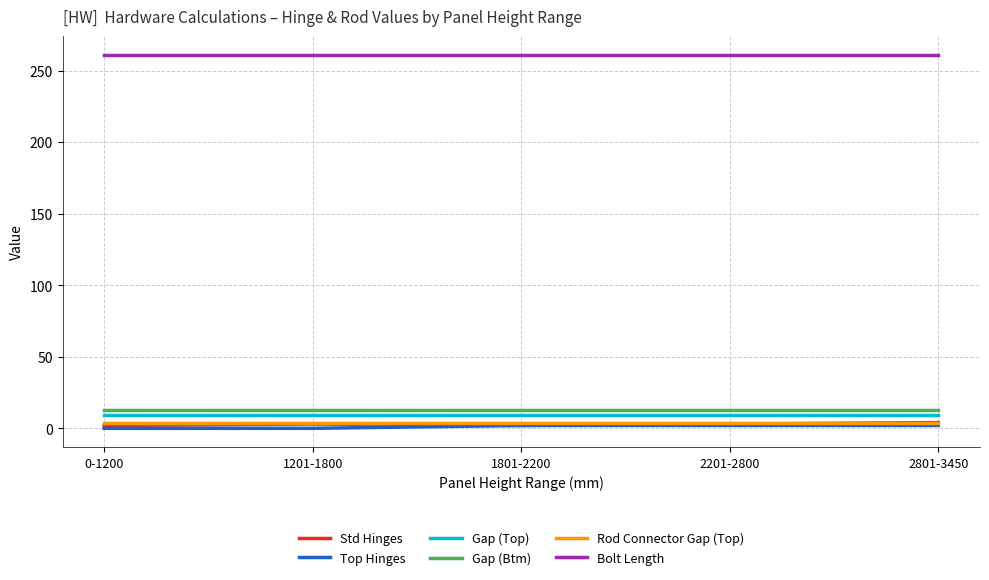

Is the value of Rod Connector Gap (Top) at 1801-2200 greater than the value of Bolt Length at 2801-3450?

No